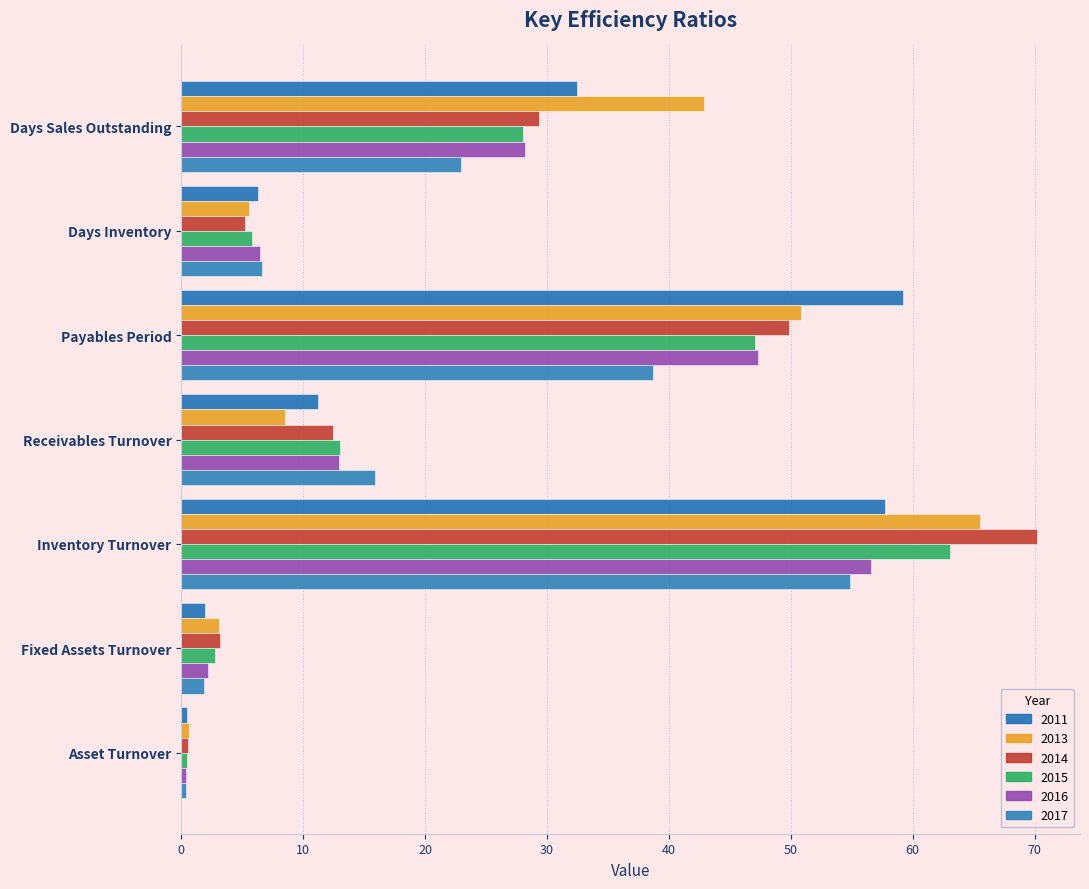

What is the total value across all series at Days Inventory?

36.0